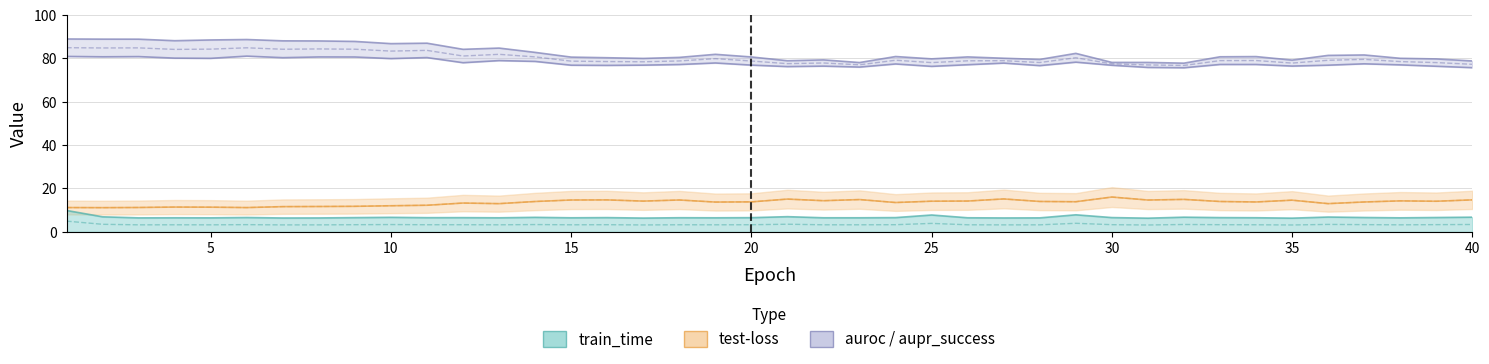

True or false: test-loss and auroc cross at least once.

False